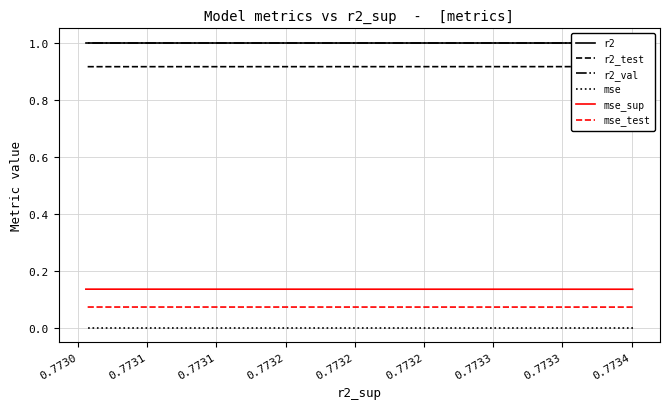

Reading left to right, transcribe all the data shown in this chart.

r2: 1.0	1.0	1.0	1.0	1.0	1.0	1.0	1.0	1.0	1.0
r2_test: 0.9	0.9	0.9	0.9	0.9	0.9	0.9	0.9	0.9	0.9
r2_val: 1.0	1.0	1.0	1.0	1.0	1.0	1.0	1.0	1.0	1.0
mse: 0.0	0.0	0.0	0.0	0.0	0.0	0.0	0.0	0.0	0.0
mse_sup: 0.1	0.1	0.1	0.1	0.1	0.1	0.1	0.1	0.1	0.1
mse_test: 0.1	0.1	0.1	0.1	0.1	0.1	0.1	0.1	0.1	0.1